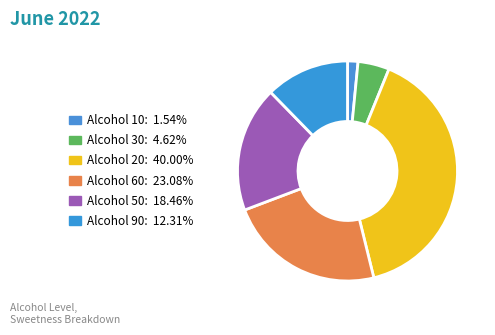

Is there any slice that represents more than half of the pie?

No